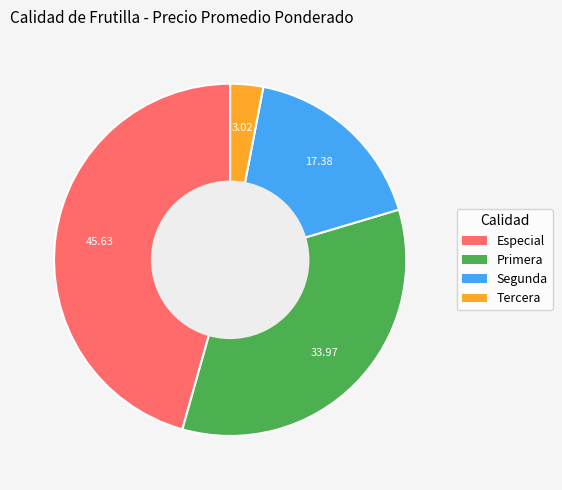

Is there any slice that represents more than half of the pie?

No